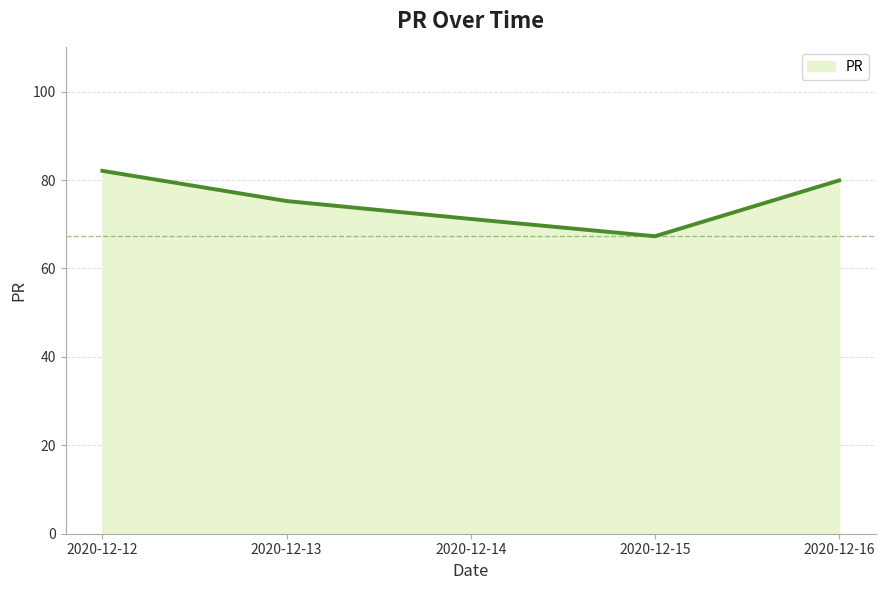

Reading right to left, what are all the values shown in this chart?

79.9	67.3	71.2	75.3	82.1